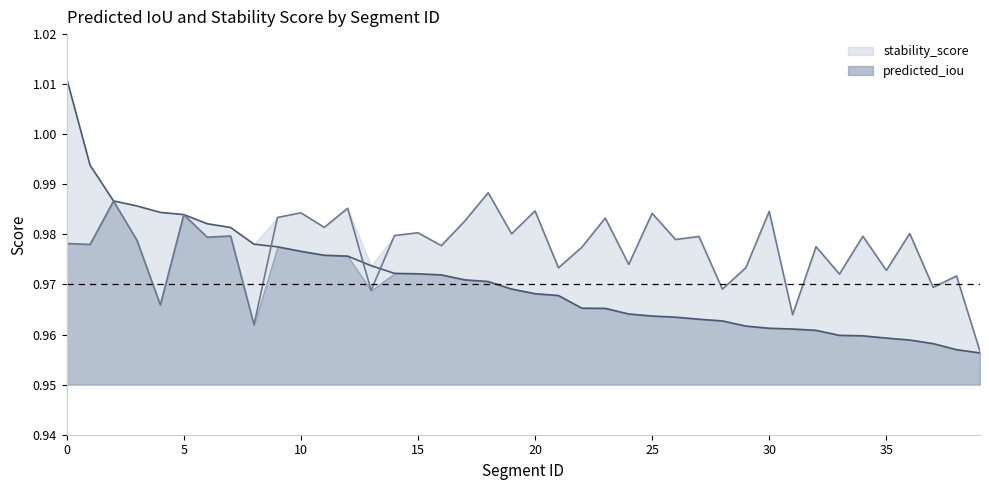

What is the sum of all predicted_iou values?

38.8